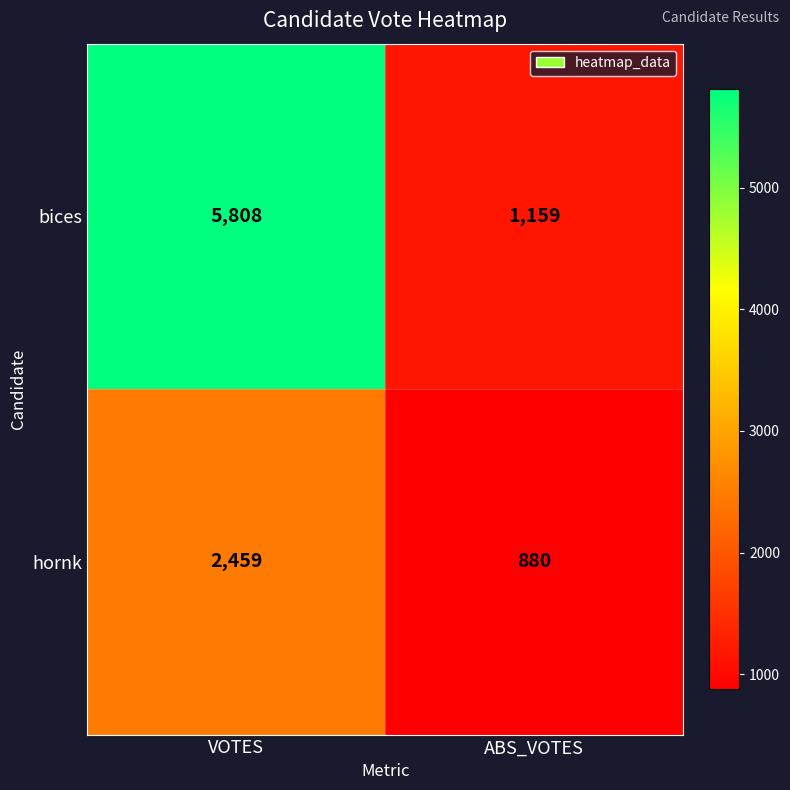

How many data points does each series have?

2